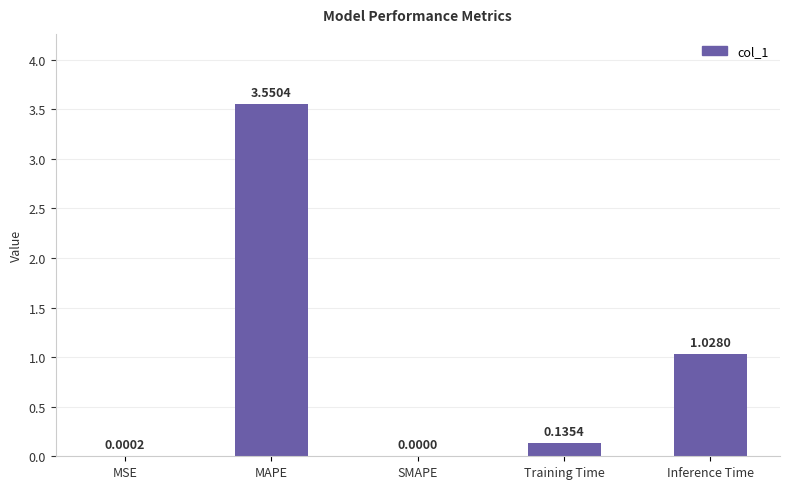

The chart shows a value of 0.2 at Inference Time. True or false?

False